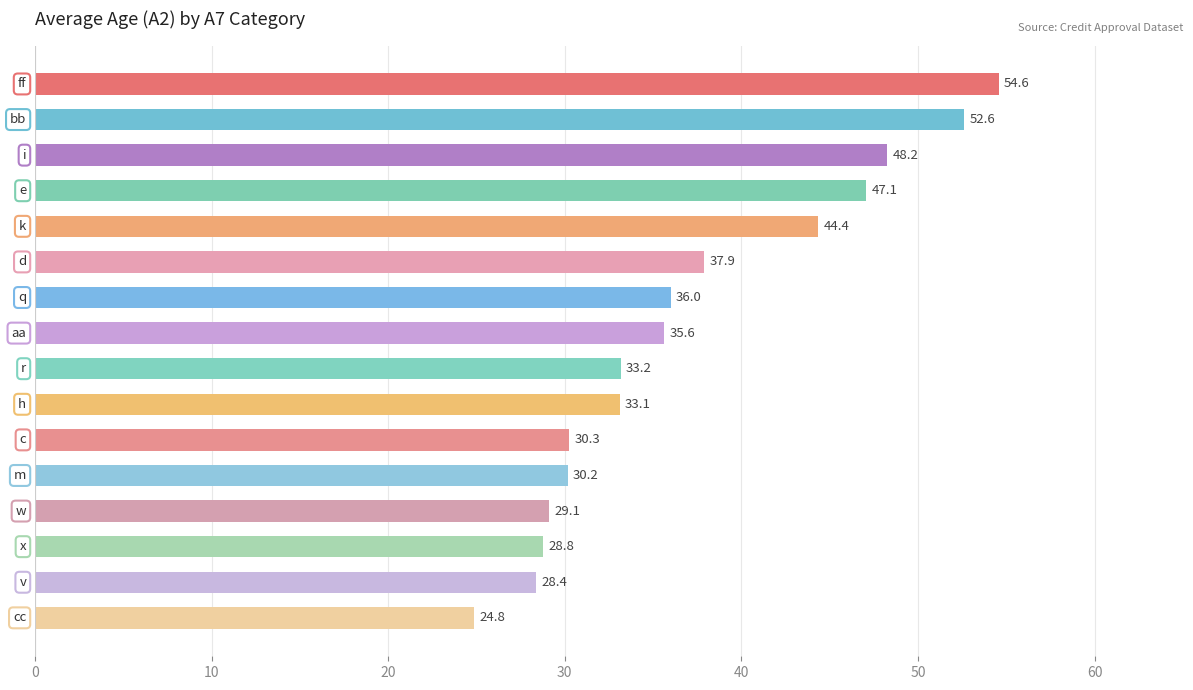

How many series are shown in this chart?

1